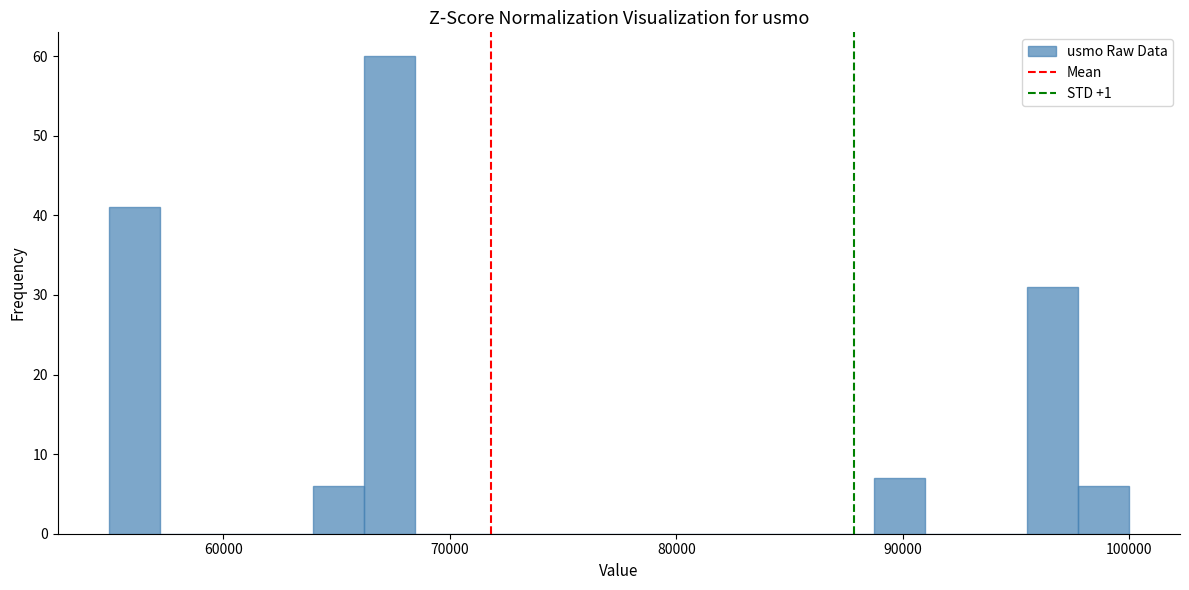

Around what value on the x-axis is the tallest bar? Give the approximate position of its centre, as read against the axis.

67000